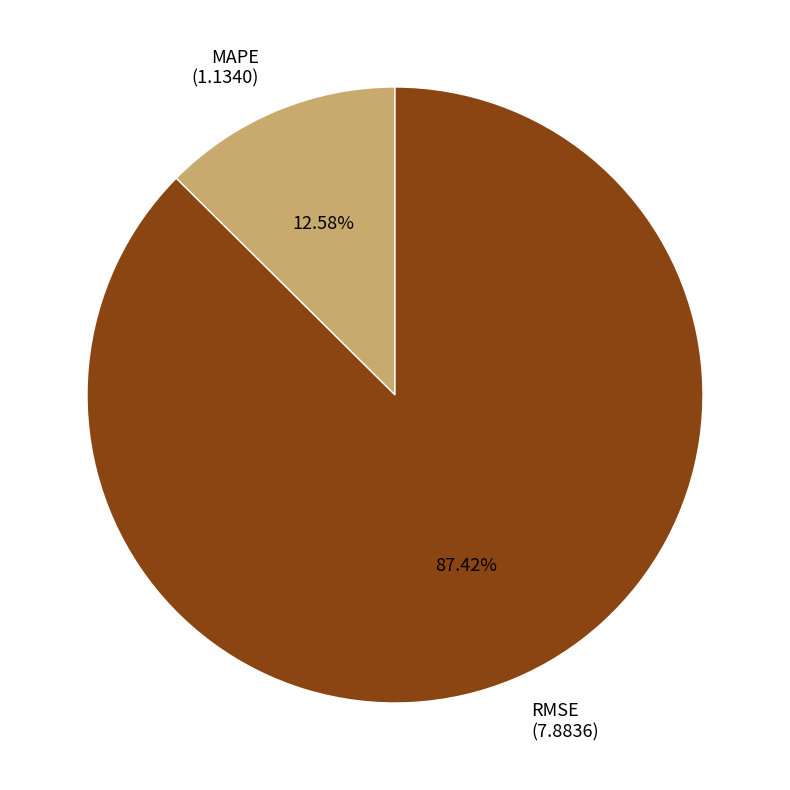

Is MAPE the majority of the pie?

No